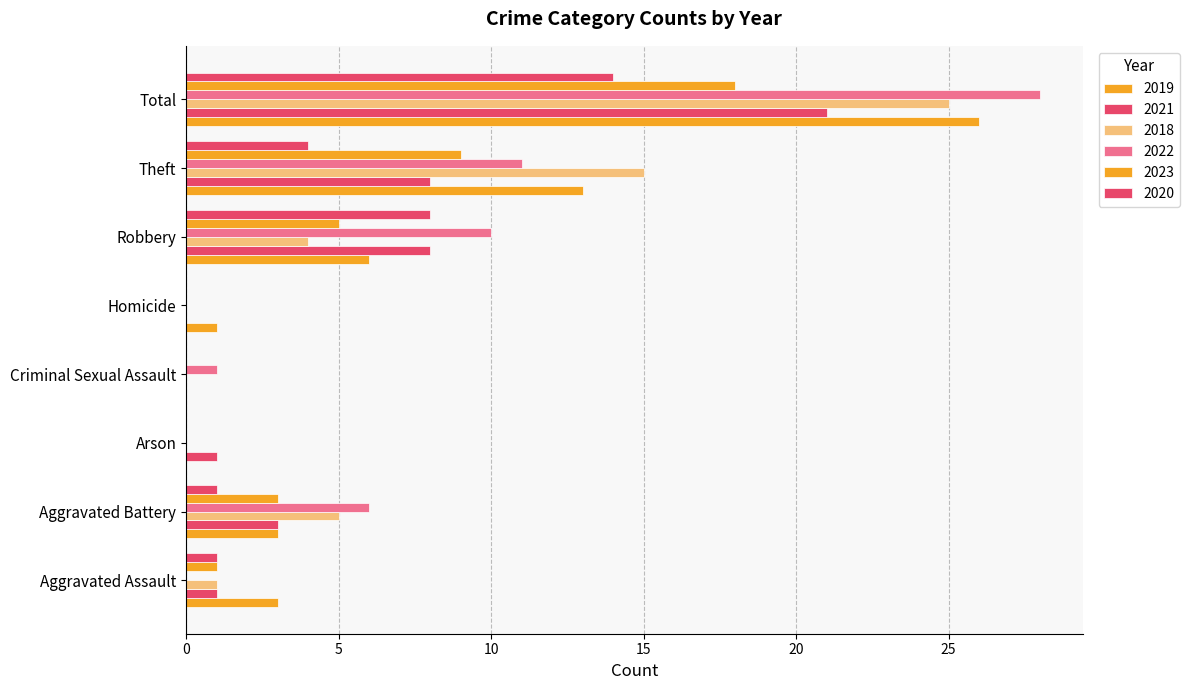

At which label does 2022 first exceed 6?

Robbery